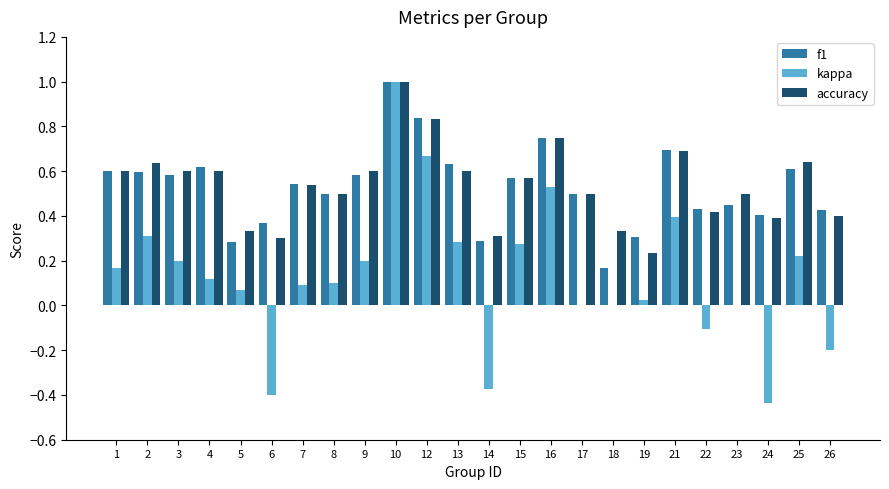

What is the sum of all accuracy values?

12.9